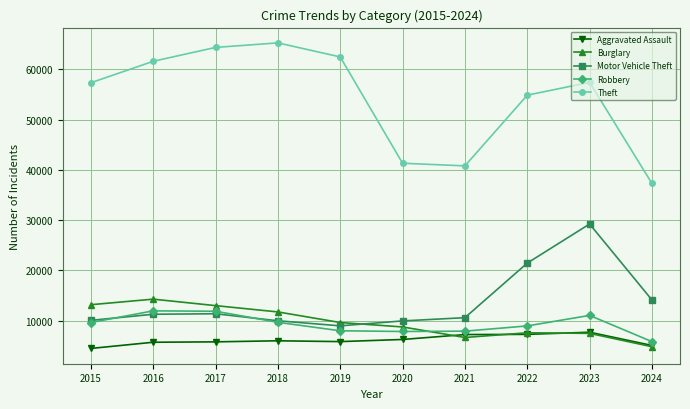

What is the minimum value shown in the chart?

4480